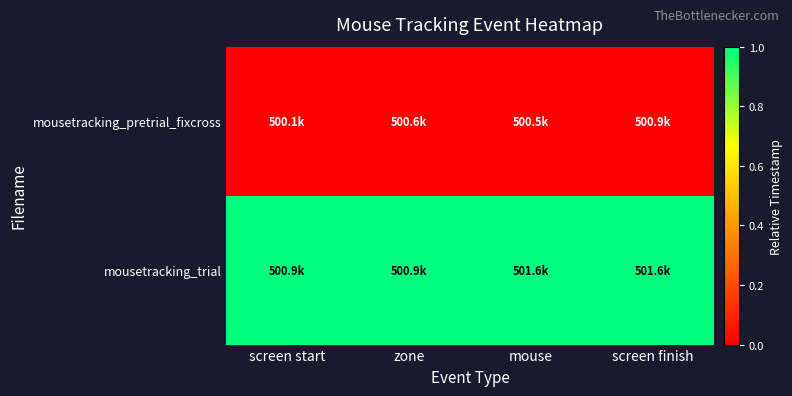

At how many categories does at least one series exceed 0?

4